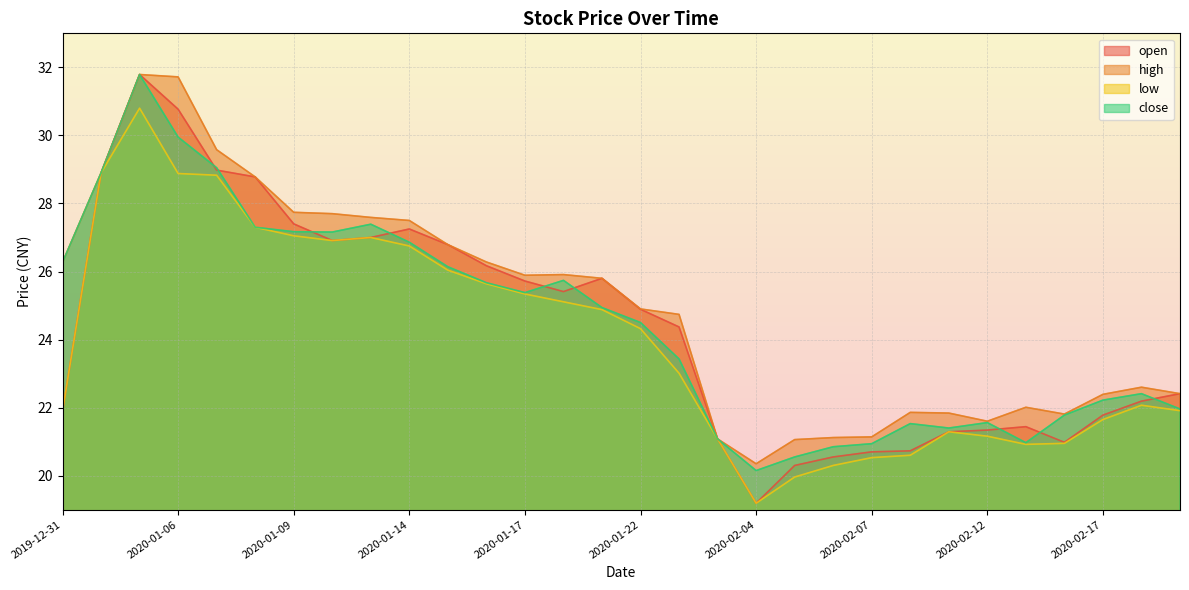

What is the minimum value shown in the chart?

19.2